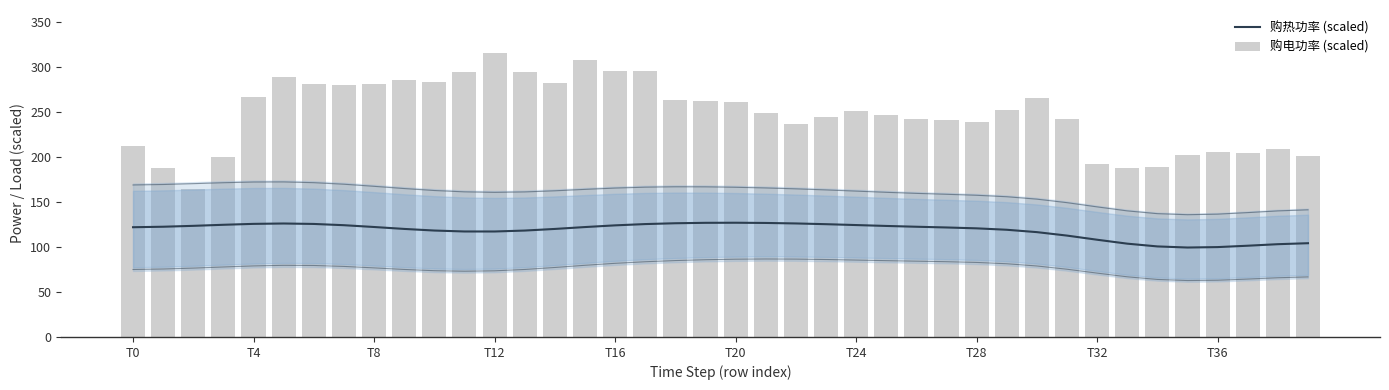

How many data points does each series have?

40